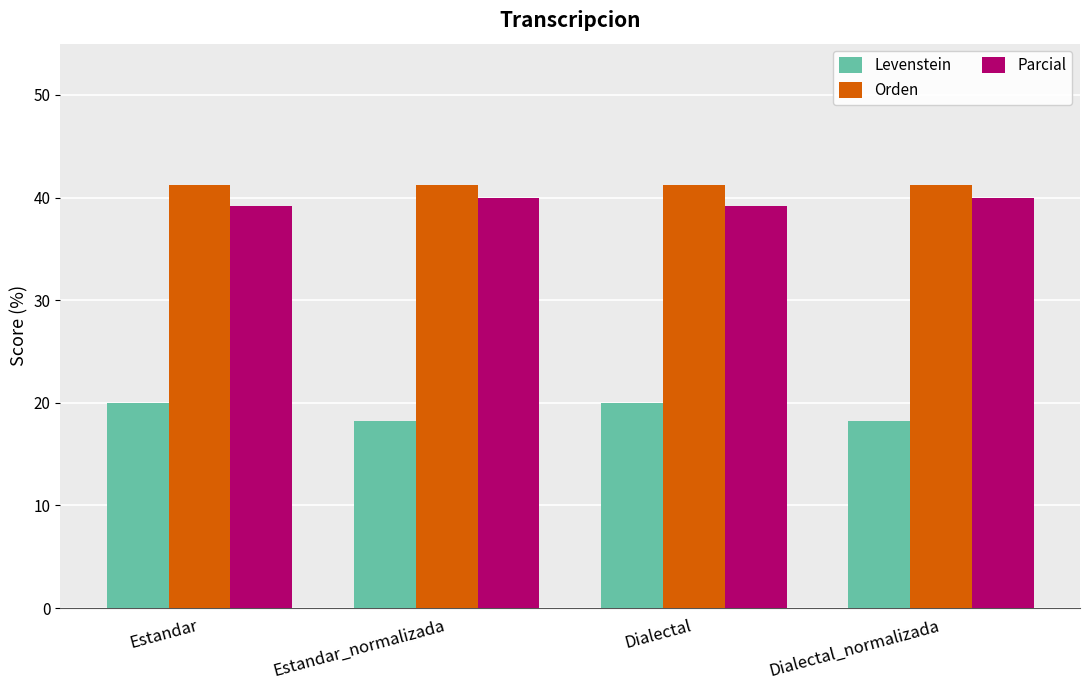

How many data points does each series have?

4